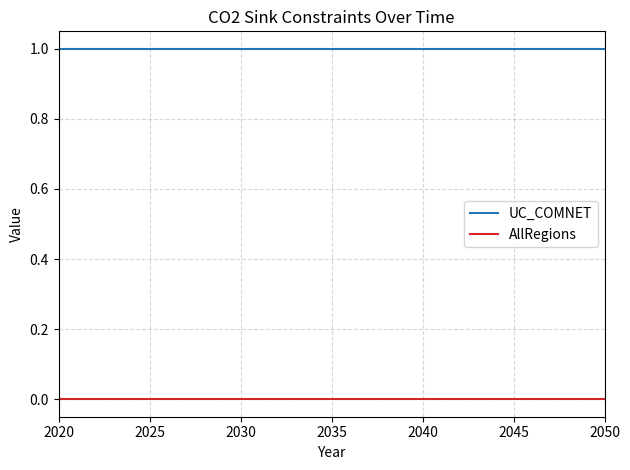

List the series in order of their peak value, lowest first.

AllRegions, UC_COMNET